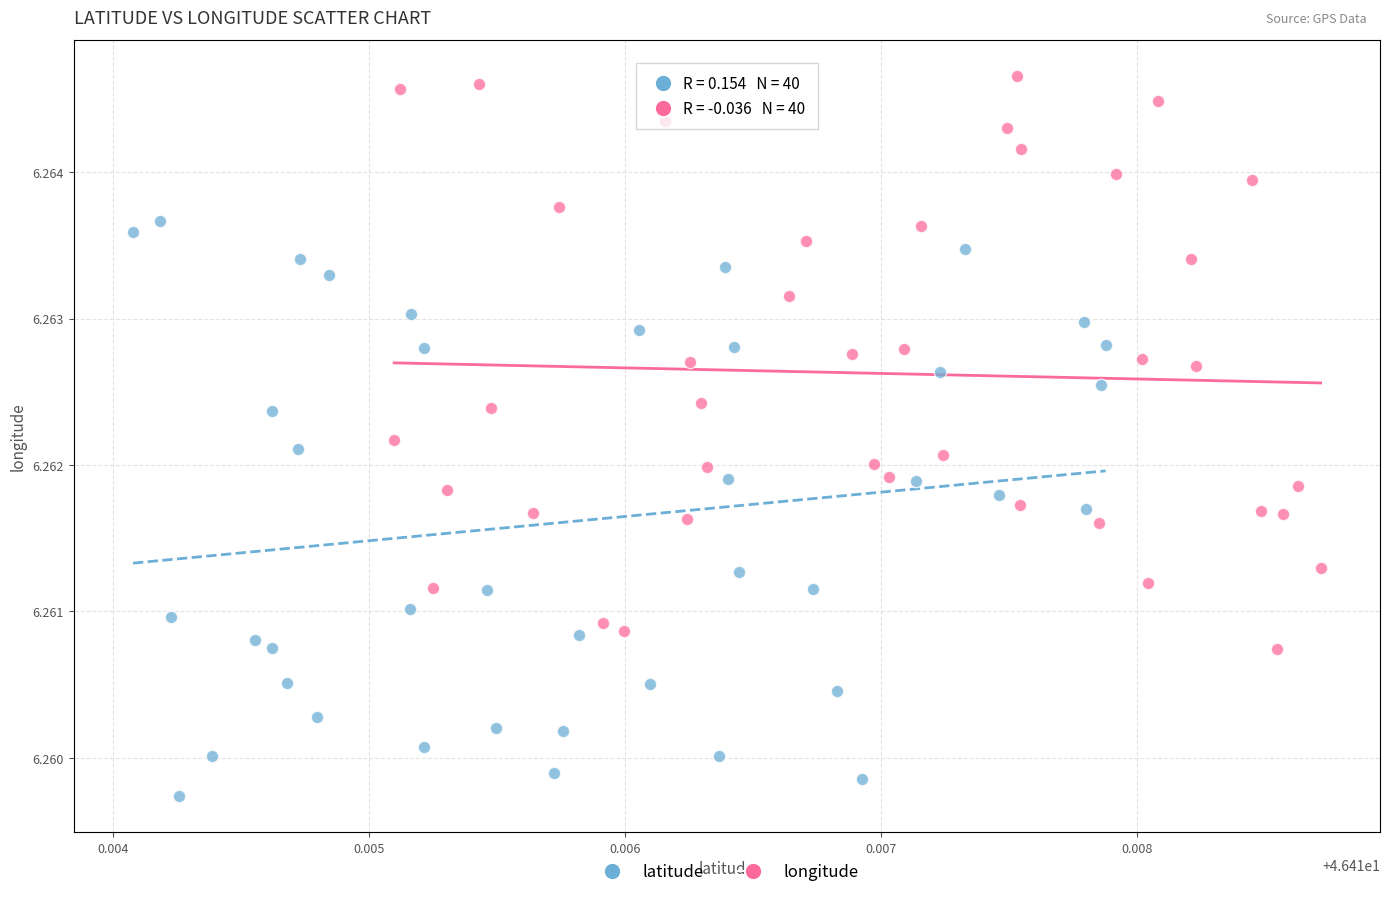

Which series contains the lowest Y value?

latitude